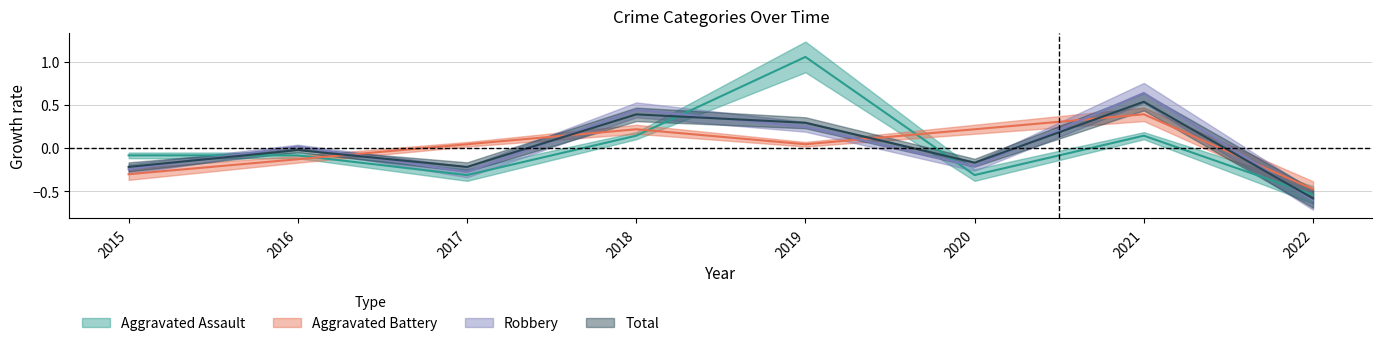

What are all the series names shown in the legend?

Aggravated Assault, Aggravated Battery, Robbery, Total